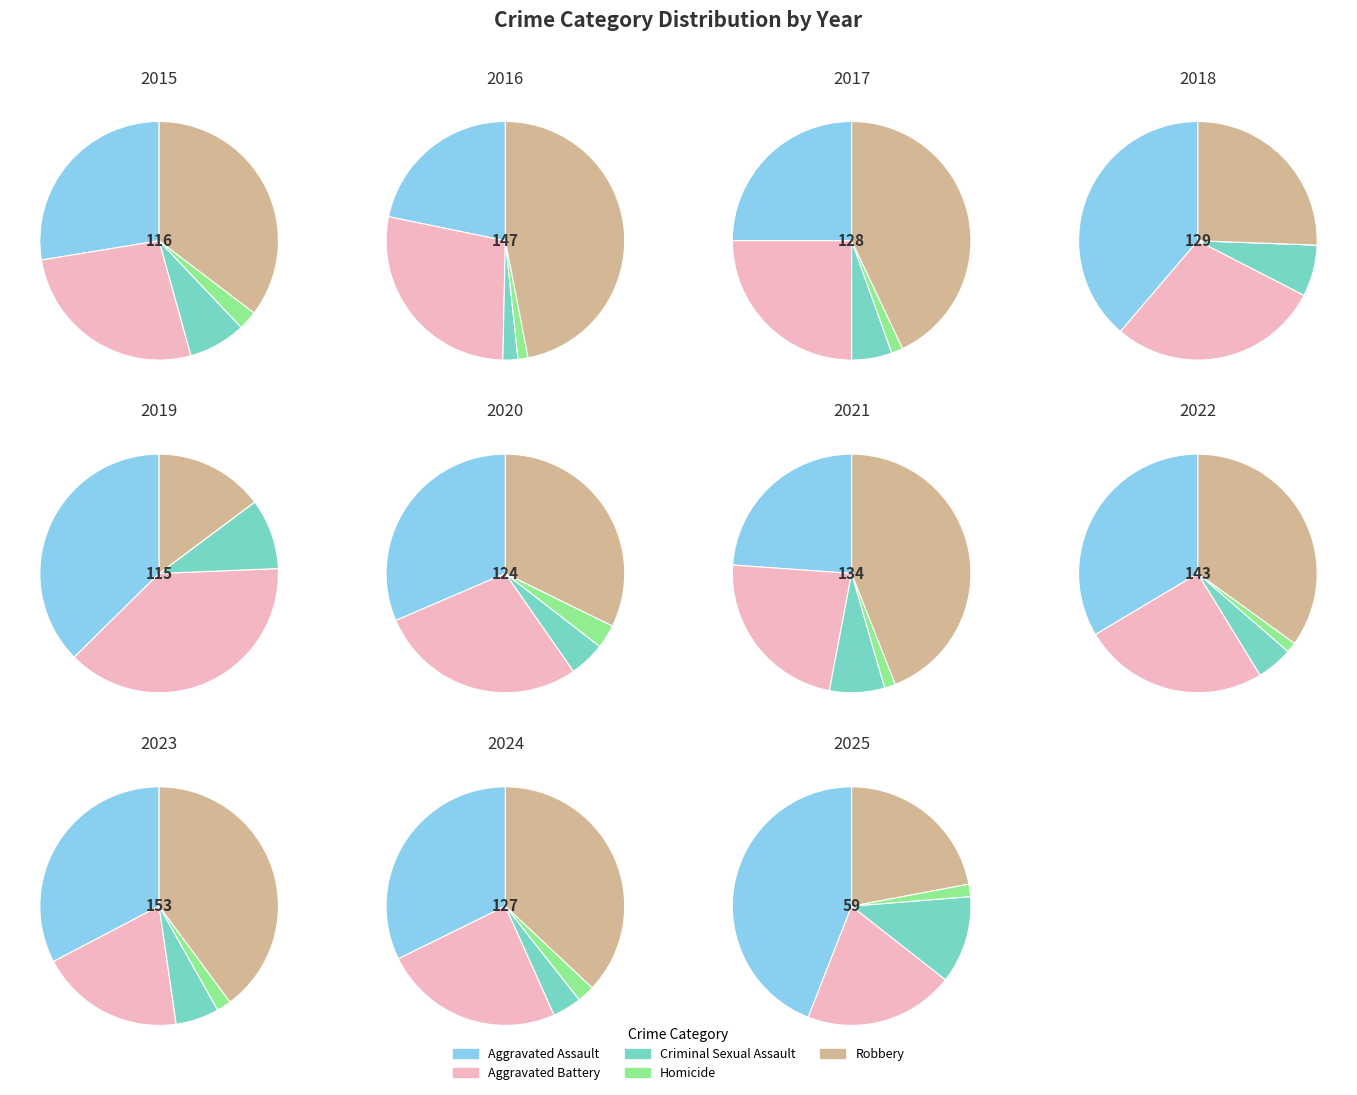

The Criminal Sexual Assault slice represents 9% of the pie. True or false?

True